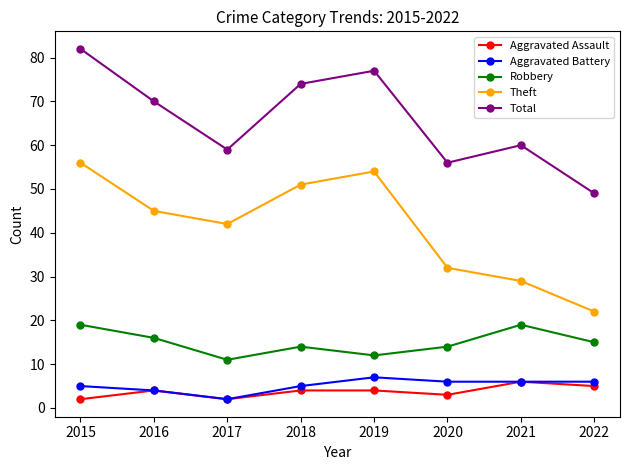

Between 2021 and 2022, which series saw the biggest shift?

Total